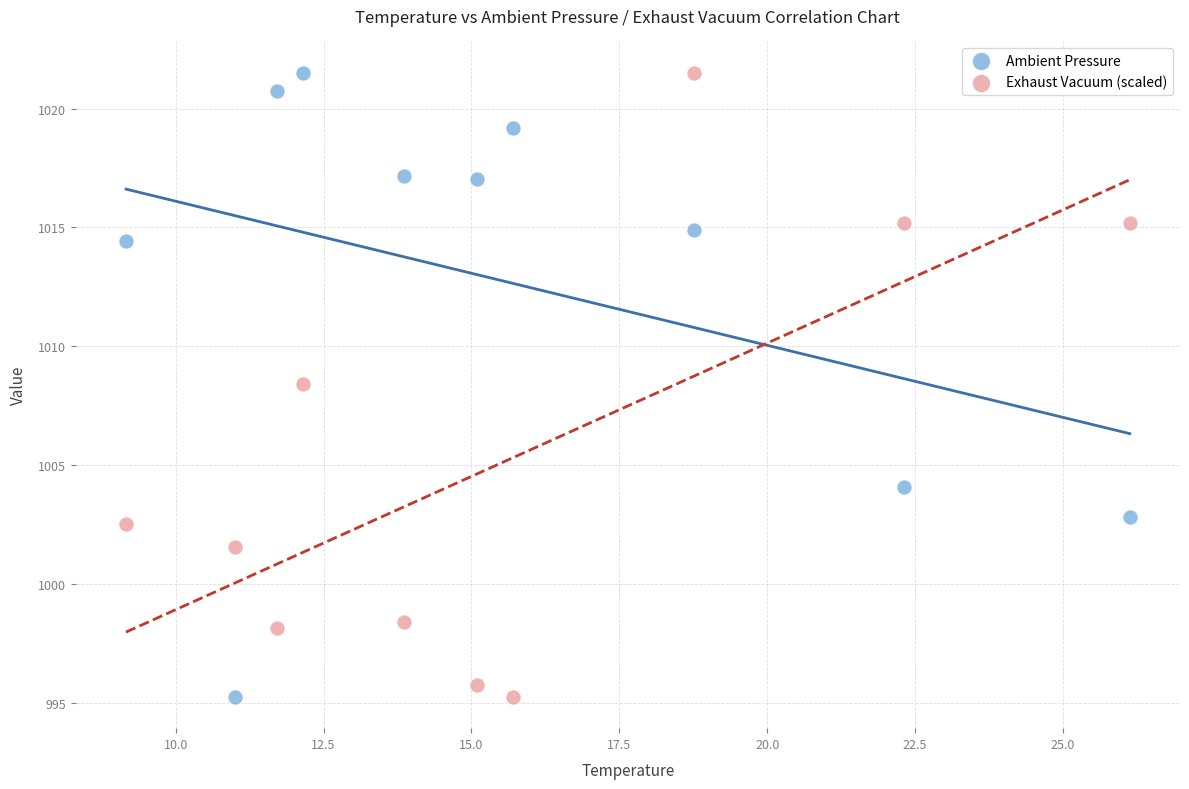

Across all data points, what is the range of Y values (max minus min)?

26.3